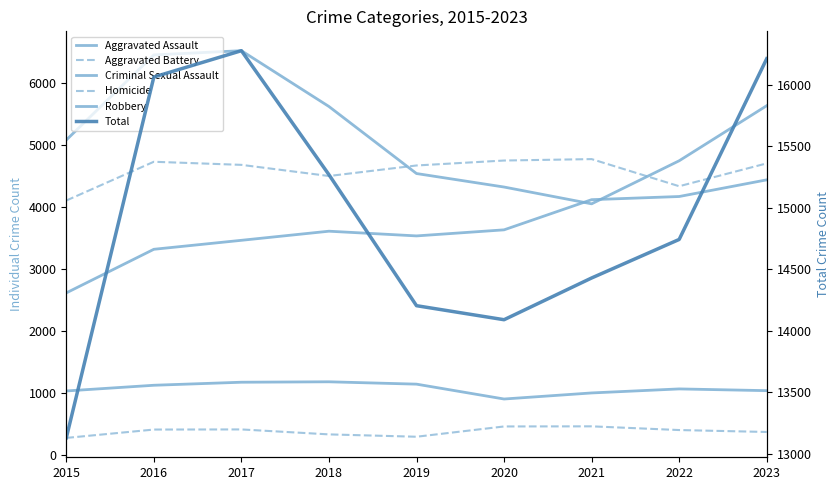

What is the average value of the Criminal Sexual Assault series?

1077